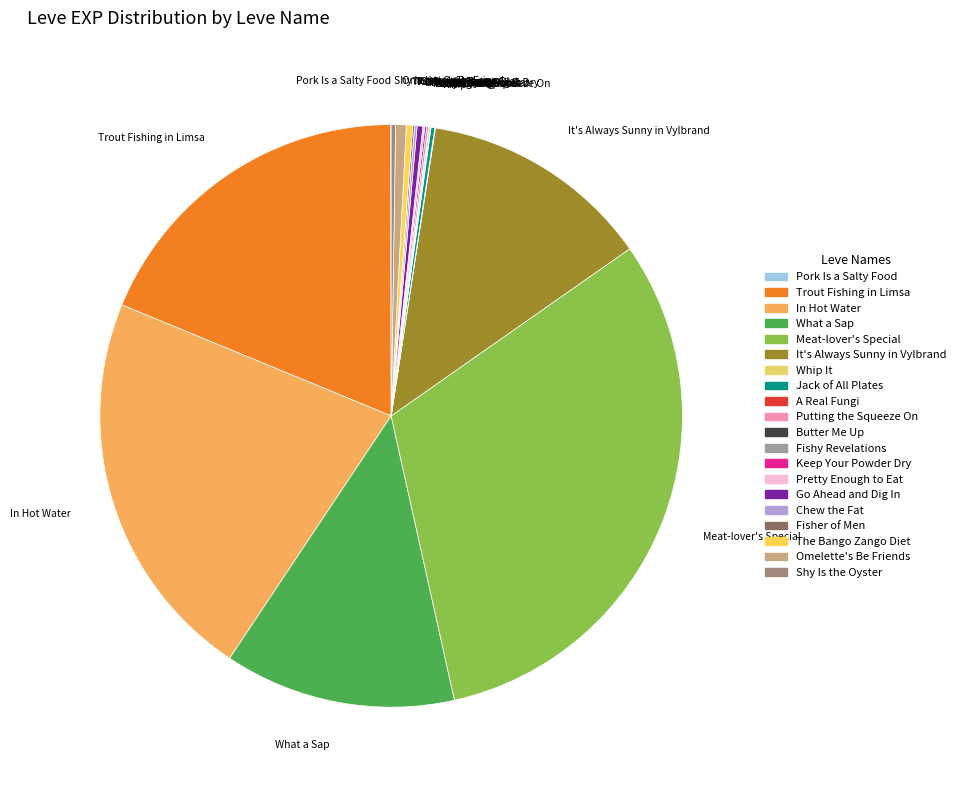

Which slice is the largest?

Meat-lover's Special